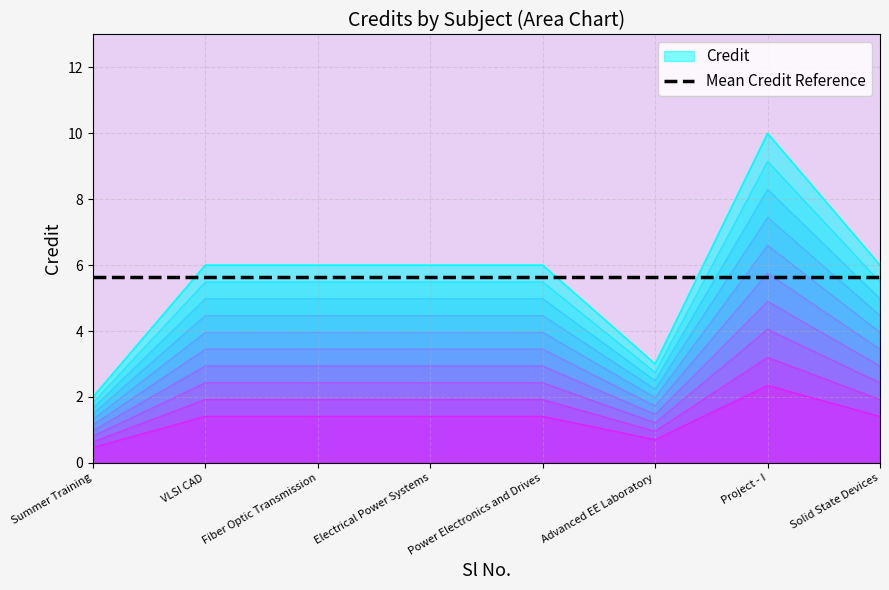

How many times do Mean Credit Reference and Credit cross each other?

3